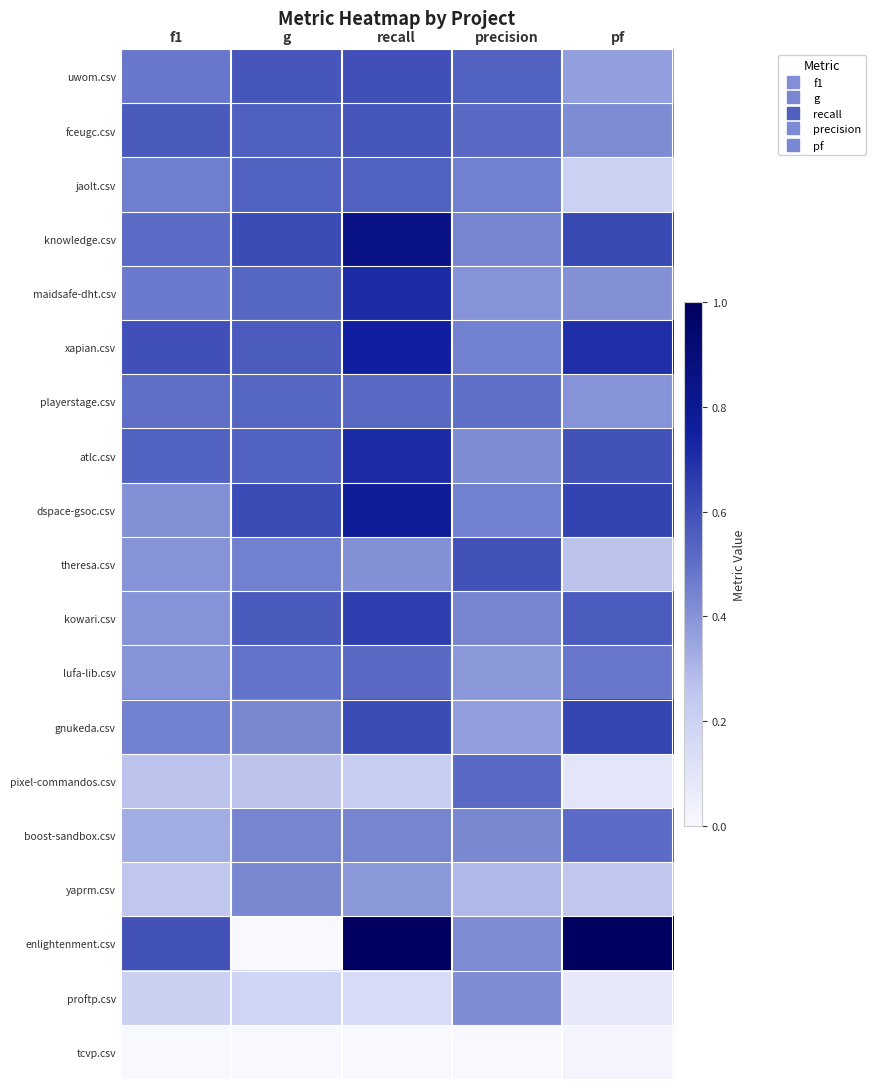

Reading left to right, extract all data points from this chart.

uwom.csv: f1=0.5	g=0.6	recall=0.6	precision=0.5	pf=0.4
fceugc.csv: f1=0.6	g=0.6	recall=0.6	precision=0.5	pf=0.4
jaolt.csv: f1=0.5	g=0.5	recall=0.5	precision=0.5	pf=0.2
knowledge.csv: f1=0.5	g=0.6	recall=0.8	precision=0.4	pf=0.6
maidsafe-dht.csv: f1=0.5	g=0.5	recall=0.7	precision=0.4	pf=0.4
xapian.csv: f1=0.6	g=0.6	recall=0.8	precision=0.5	pf=0.7
playerstage.csv: f1=0.5	g=0.5	recall=0.5	precision=0.5	pf=0.4
atlc.csv: f1=0.5	g=0.5	recall=0.7	precision=0.4	pf=0.6
dspace-gsoc.csv: f1=0.4	g=0.6	recall=0.8	precision=0.5	pf=0.6
theresa.csv: f1=0.4	g=0.5	recall=0.4	precision=0.6	pf=0.3
kowari.csv: f1=0.4	g=0.6	recall=0.7	precision=0.4	pf=0.6
lufa-lib.csv: f1=0.4	g=0.5	recall=0.5	precision=0.4	pf=0.5
gnukeda.csv: f1=0.5	g=0.4	recall=0.6	precision=0.4	pf=0.6
pixel-commandos.csv: f1=0.3	g=0.3	recall=0.2	precision=0.5	pf=0.1
boost-sandbox.csv: f1=0.3	g=0.4	recall=0.4	precision=0.4	pf=0.5
yaprm.csv: f1=0.2	g=0.4	recall=0.4	precision=0.3	pf=0.2
enlightenment.csv: f1=0.6	g=0.0	recall=1.0	precision=0.4	pf=1.0
proftp.csv: f1=0.2	g=0.2	recall=0.1	precision=0.4	pf=0.1
tcvp.csv: f1=0.0	g=0.0	recall=0.0	precision=0.0	pf=0.0